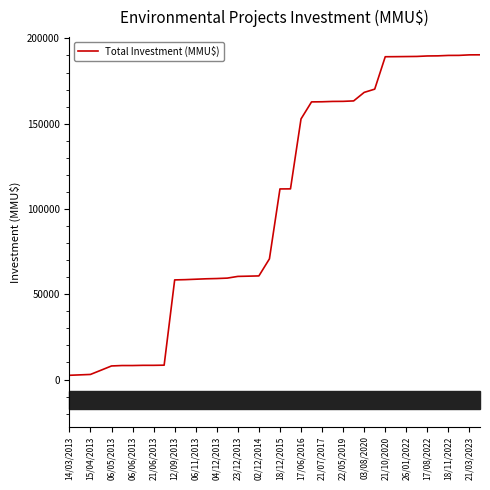

At which label is the value closest to 96435?

18/12/2015